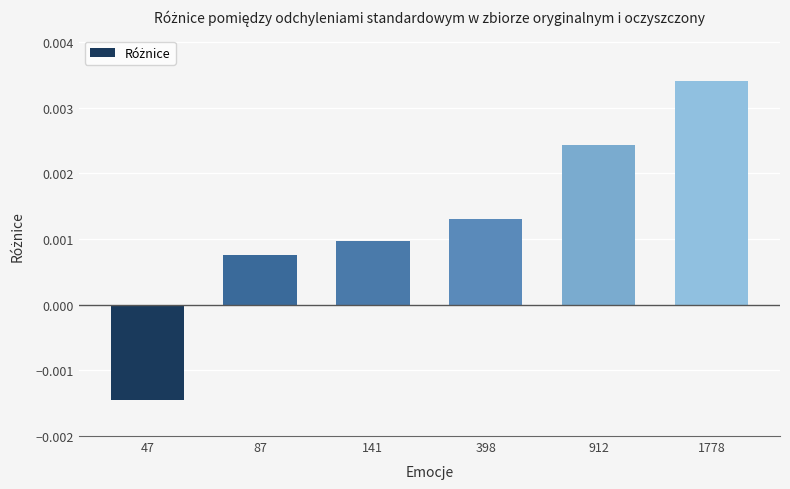

List the labels in order of value, smallest first.

47, 87, 141, 398, 912, 1778